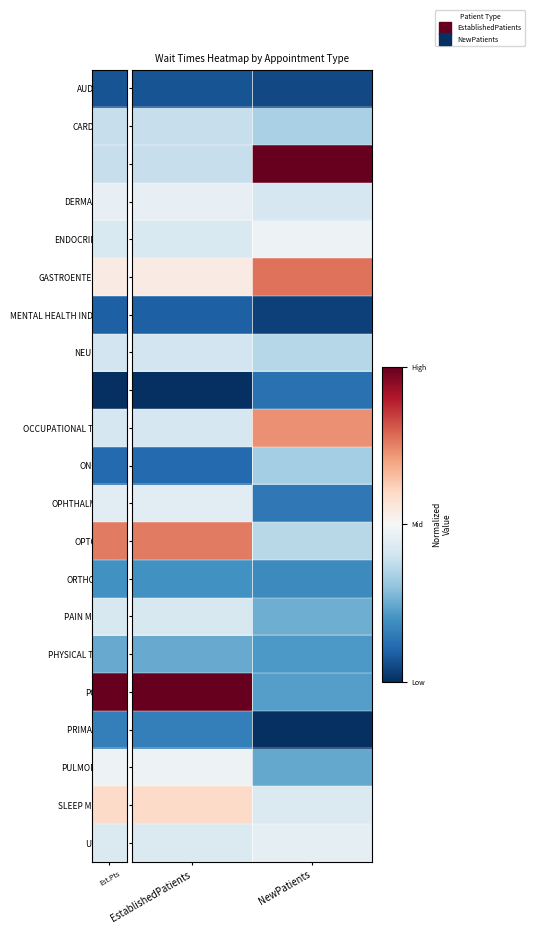

What is the greatest value displayed?

1.0